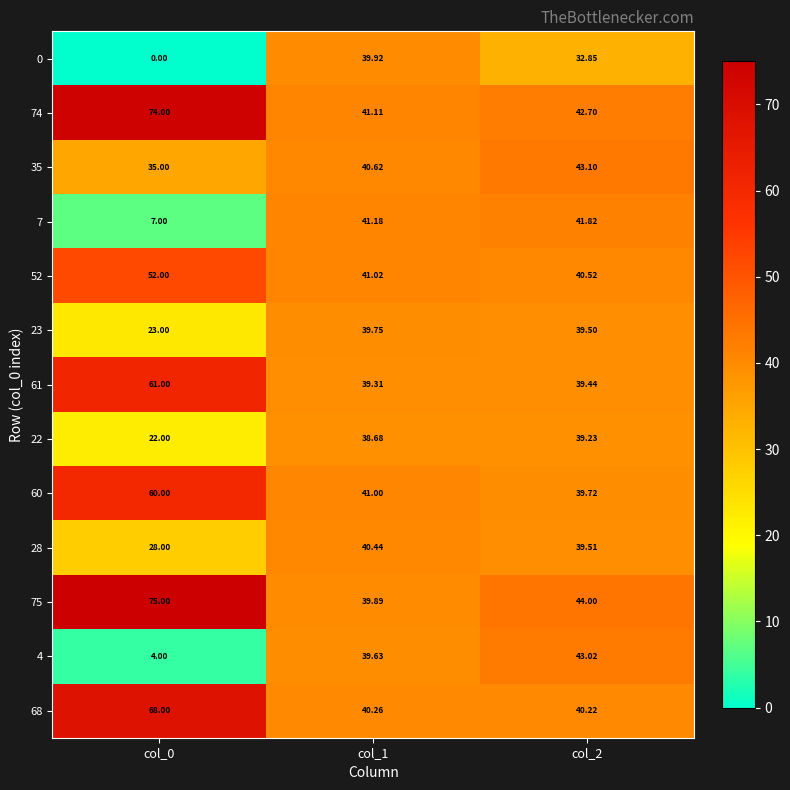

Is the value of 61 at col_0 greater than the value of 22 at col_0?

Yes